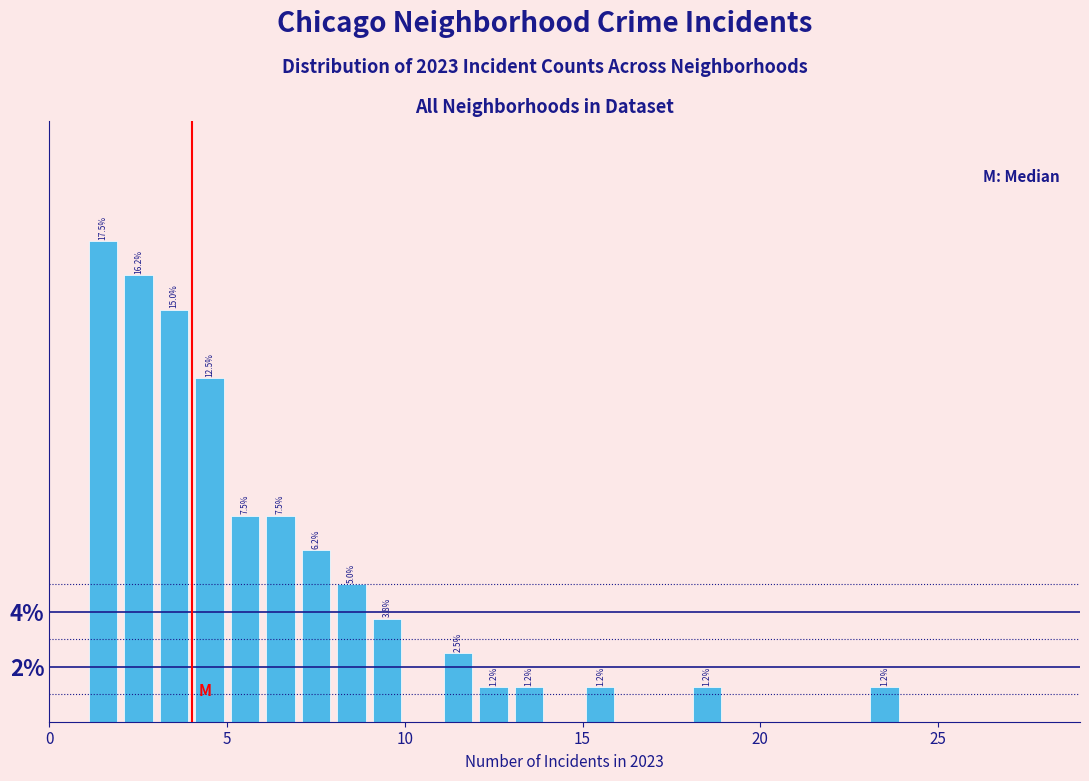

Read against the x-axis, roughly where is the centre of the tallest bar?

1.5